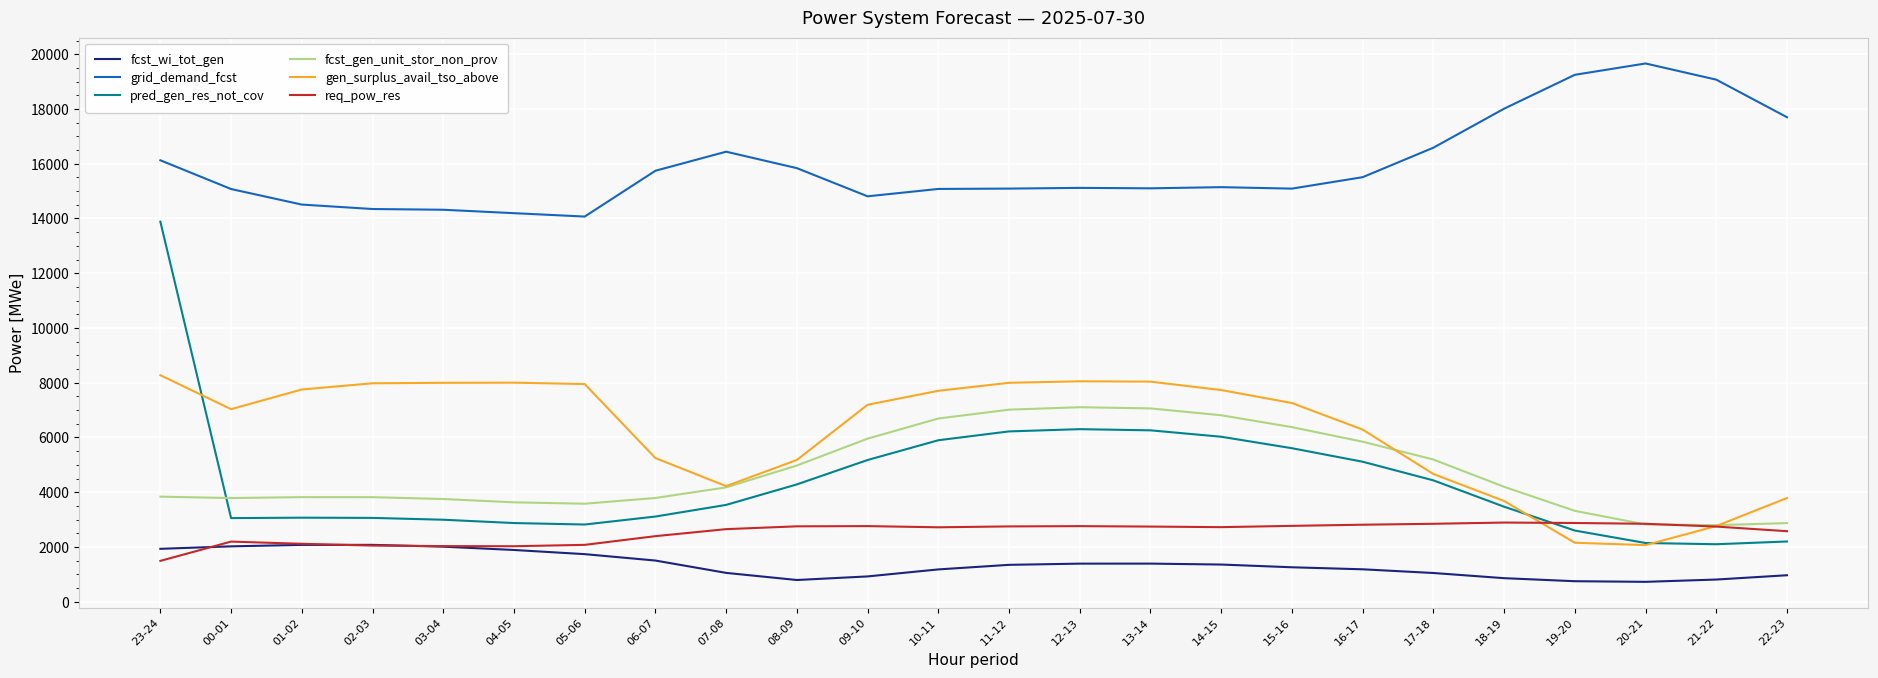

What is the total value across all series at 10-11?

39270